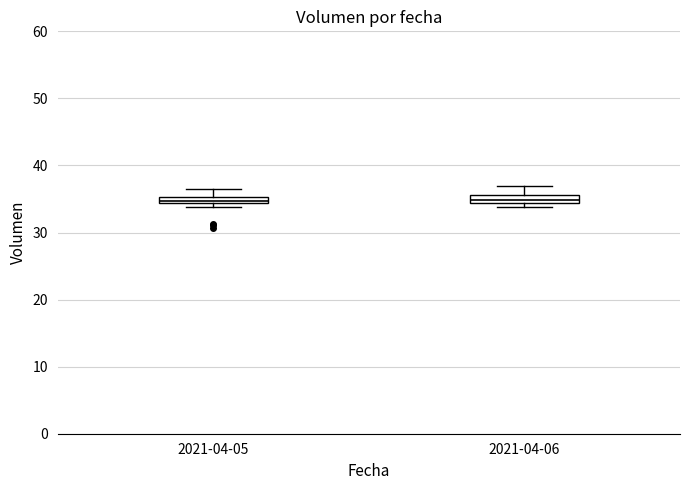

Where does the upper whisker of the box for 2021-04-05 end on the y-axis? The values are not printed on the chart, so give them approximately, as read against the axis.

37